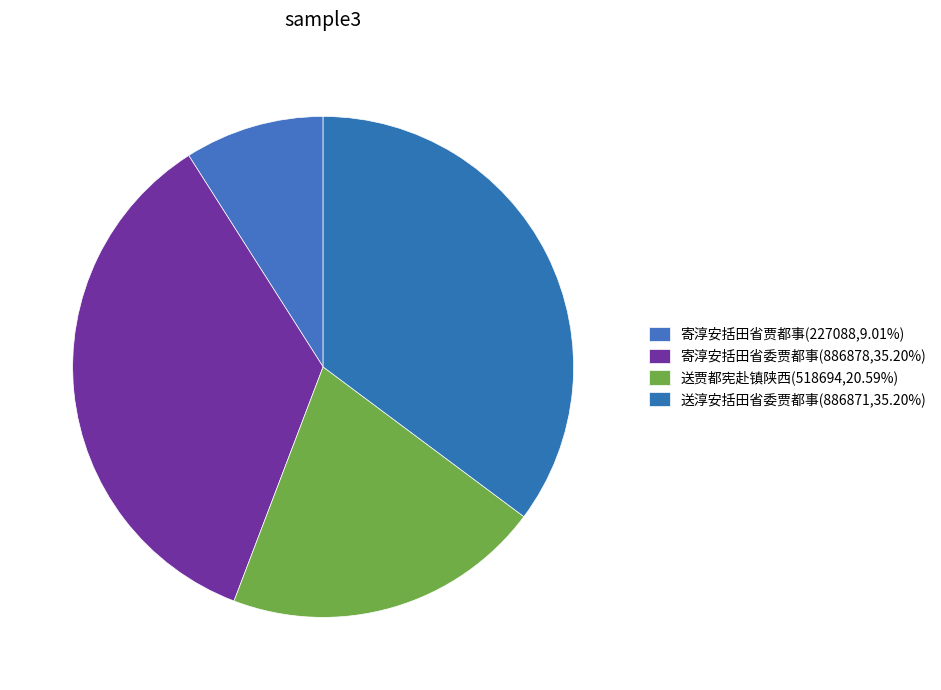

Combined, do 送淳安括田省委贾都事 and 寄淳安括田省委贾都事 account for over 50%?

Yes